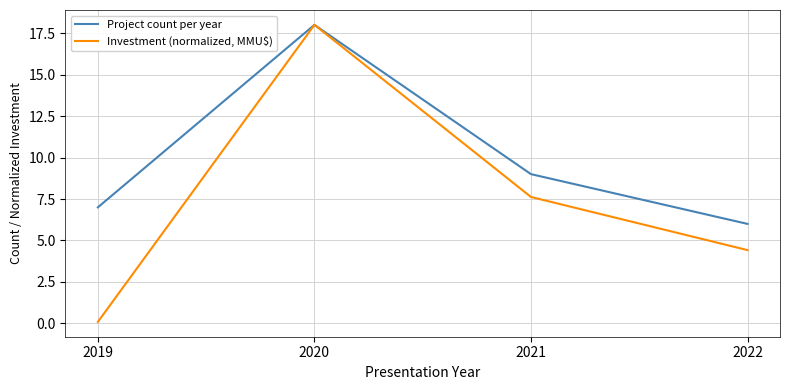

At which label does Investment (normalized, MMU$) first exceed 7?

2020